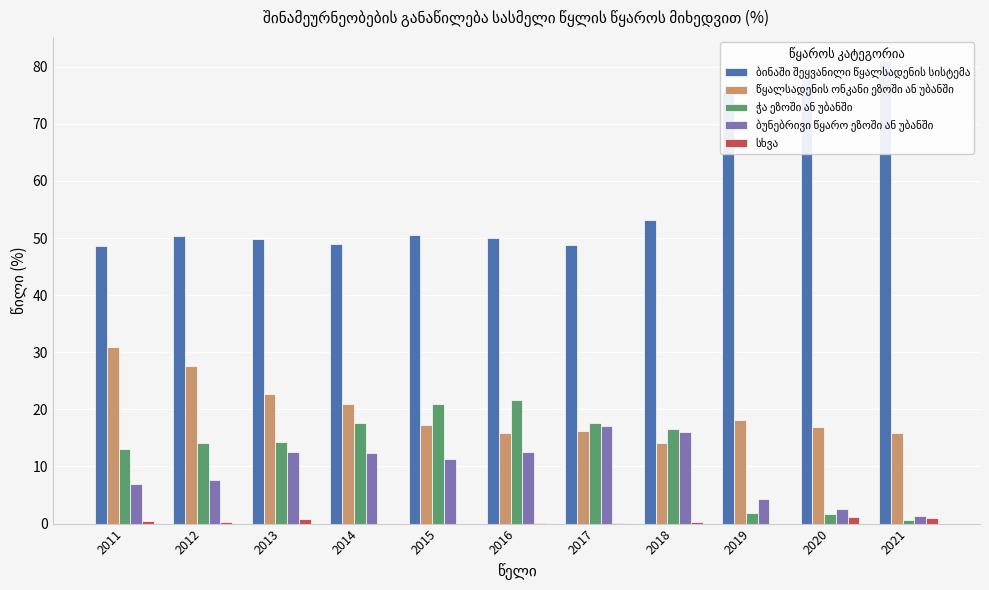

At which category is the sum across all series the highest?

2014